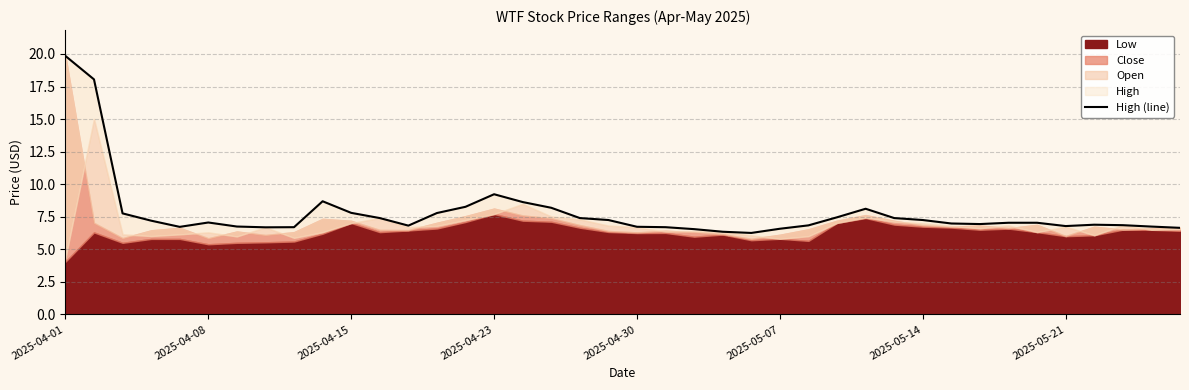

Is it true that the value at 2025-05-21 is 4.0?

False